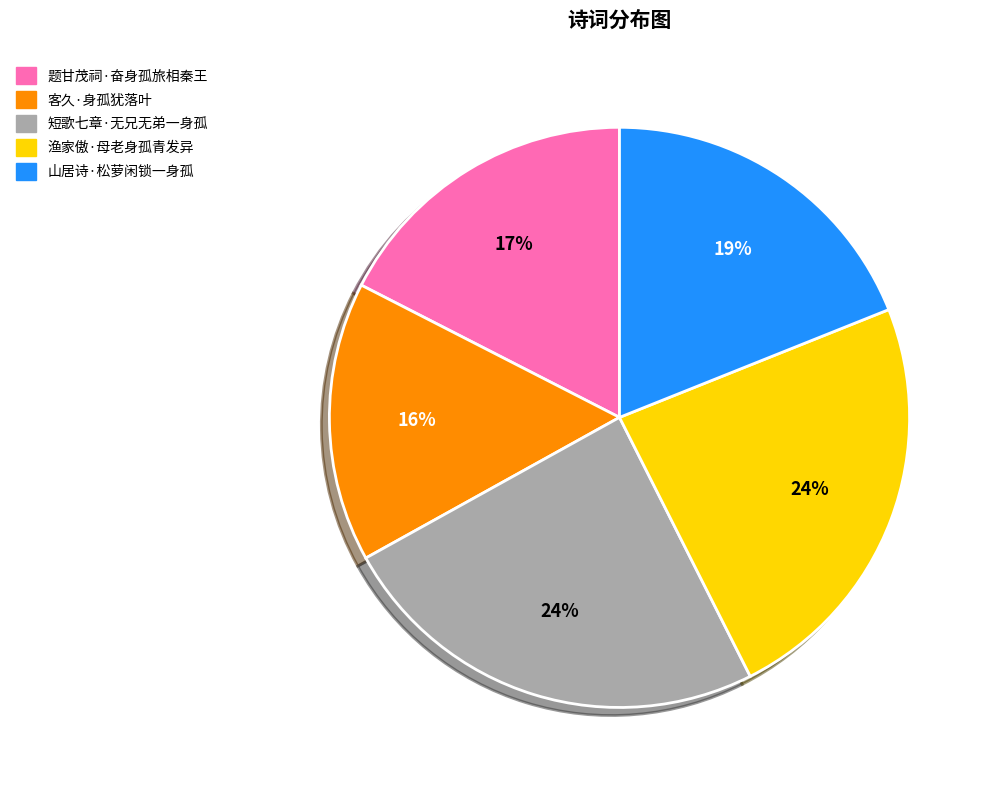

Do 题甘茂祠·奋身孤旅相秦王 and 山居诗·松萝闲锁一身孤 together represent more than half of the pie?

No